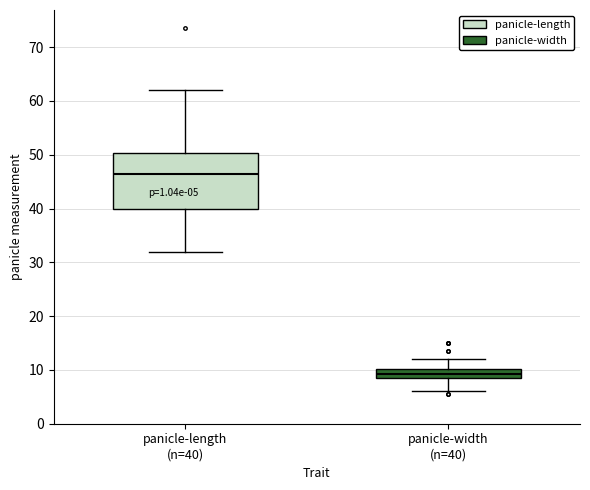

Which box's median line is the lowest?

panicle-width (n=40)